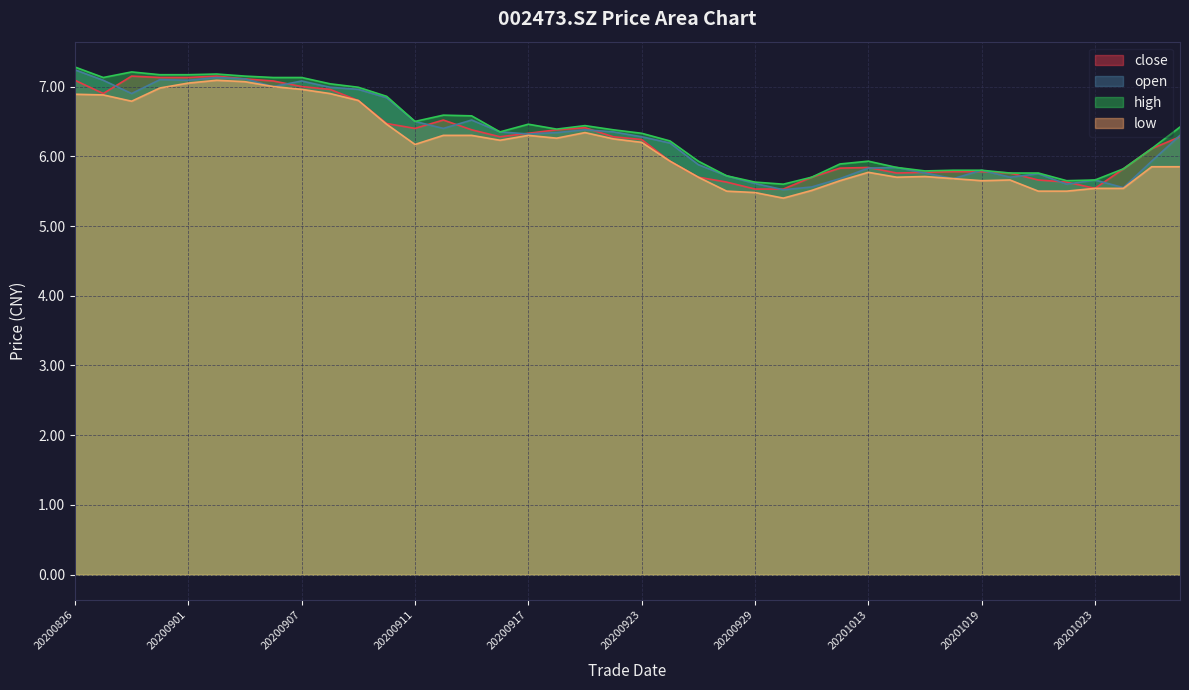

Is the value of high at 20201009 greater than the value of open at 20200930?

Yes